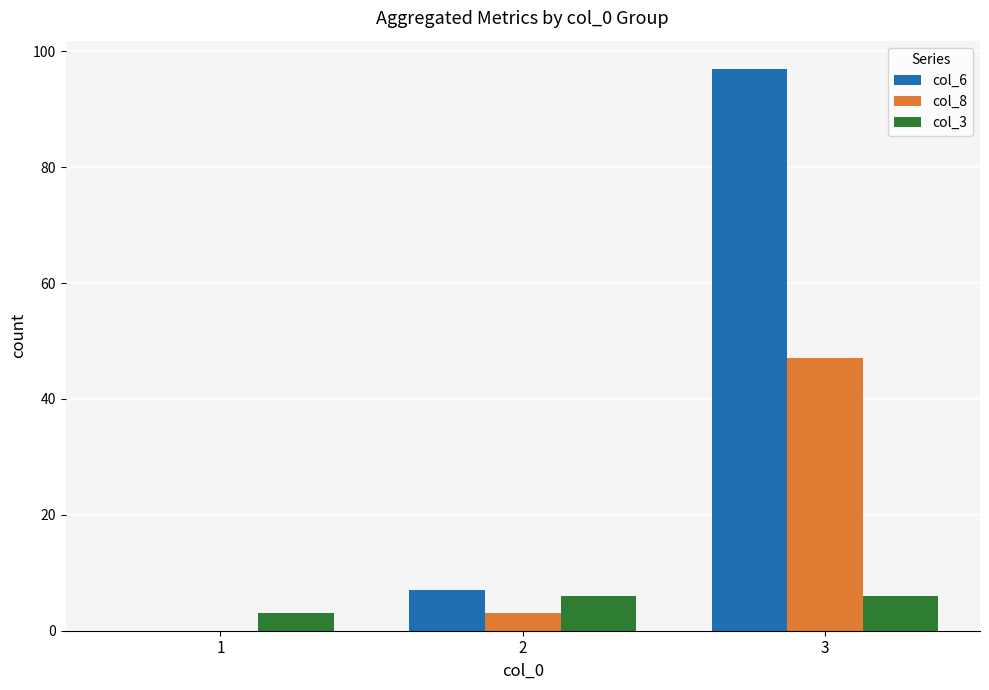

What is the difference between the col_8 values at 1 and 3?

47